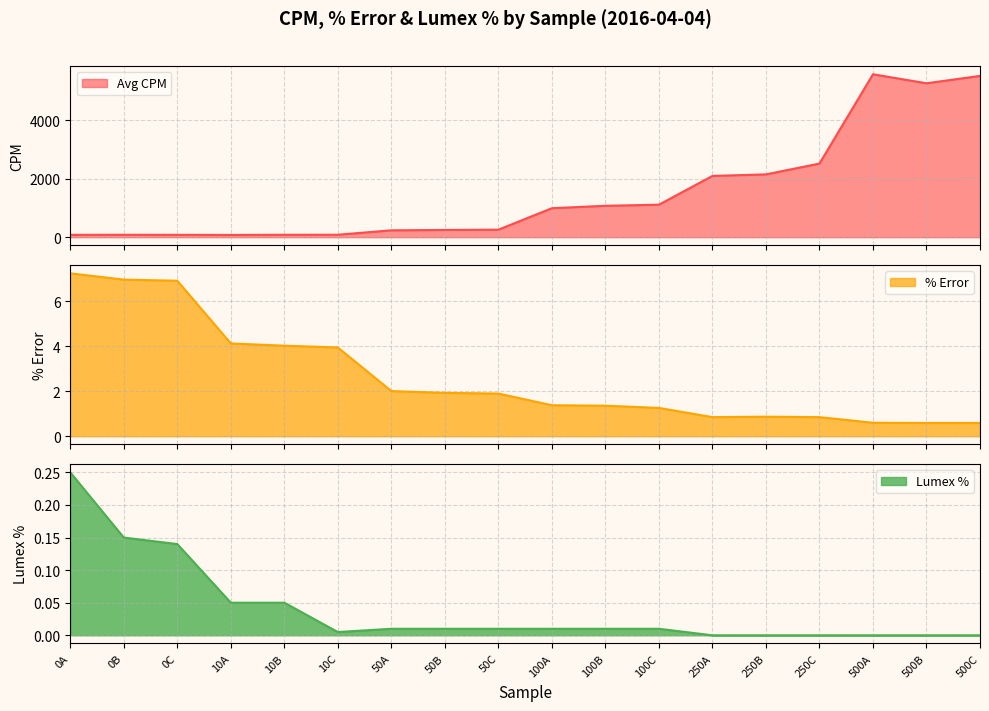

Is the value of Avg CPM at 10B greater than the value of Lumex % at 500C?

Yes